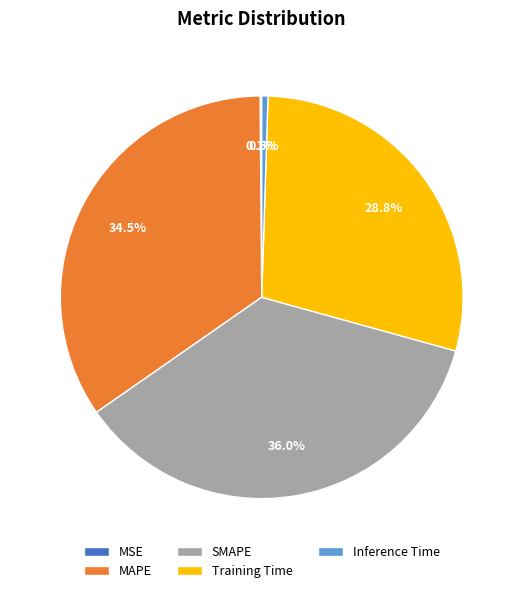

How much of the chart is everything except MAPE?

65.5%